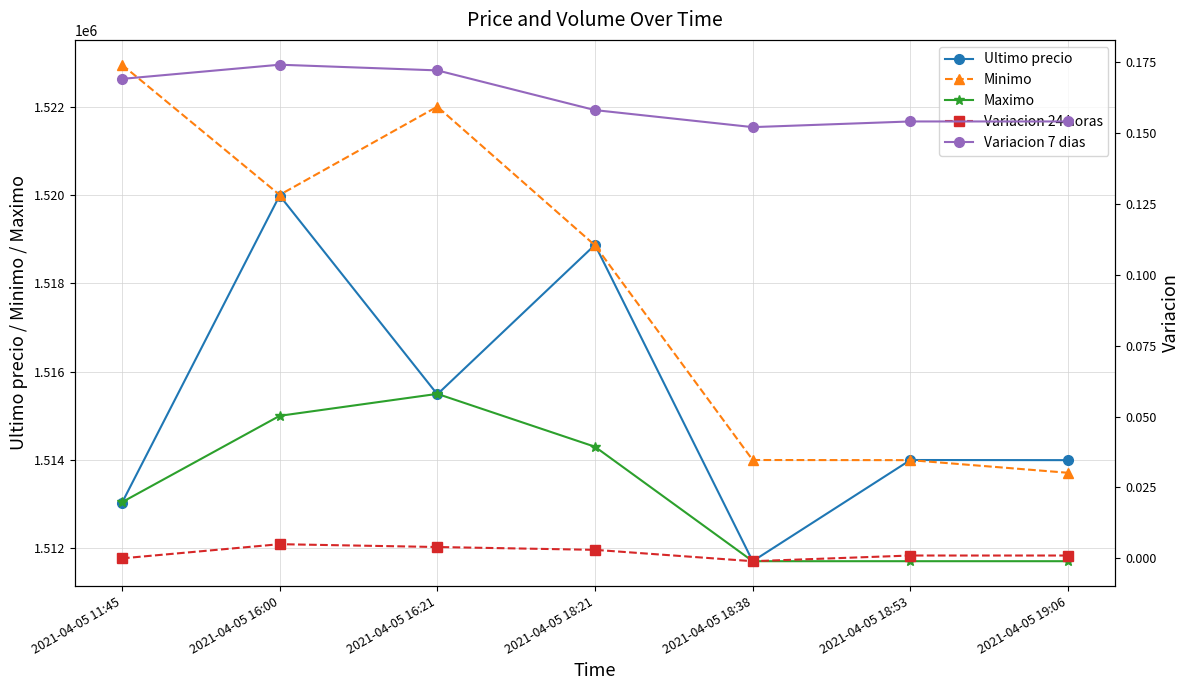

Which series has the widest spread of values?

Minimo